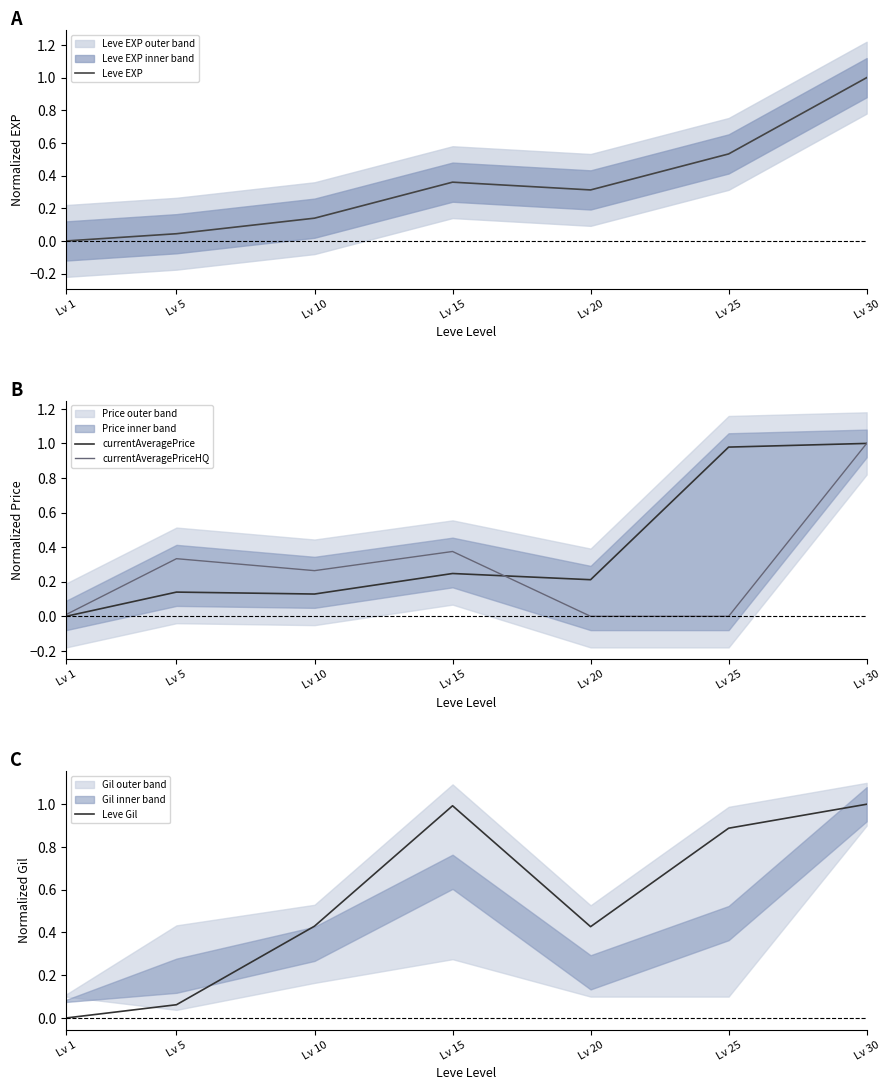

At how many categories does at least one series exceed 0?

7